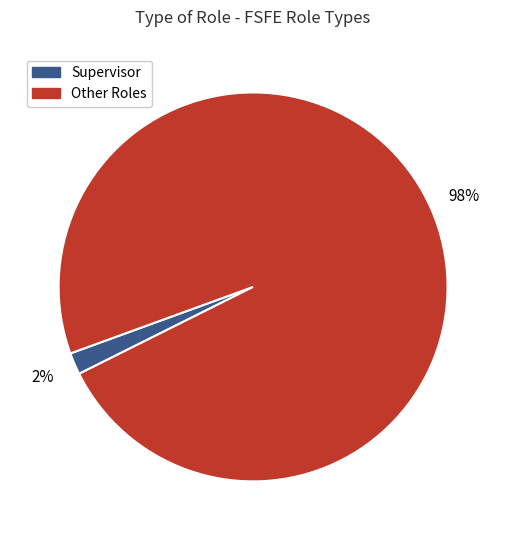

Between Supervisor and Other Roles, which is larger?

Other Roles